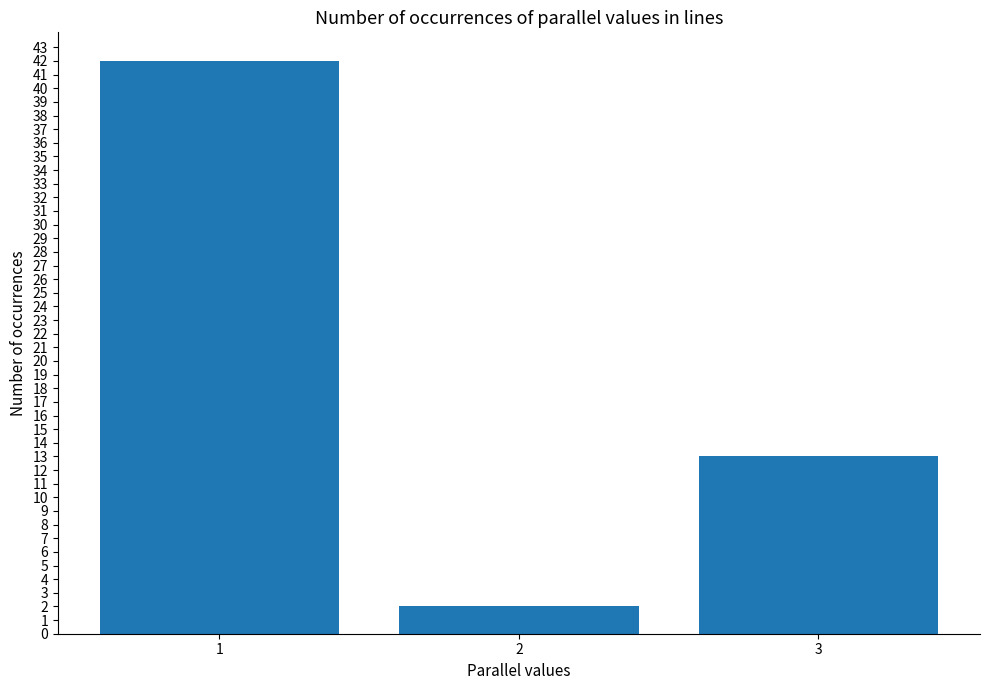

Read the value at 2.

2